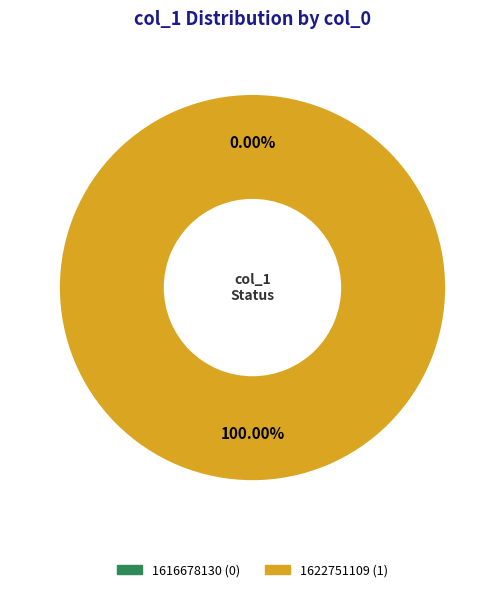

Is 1616678130 the majority of the pie?

No